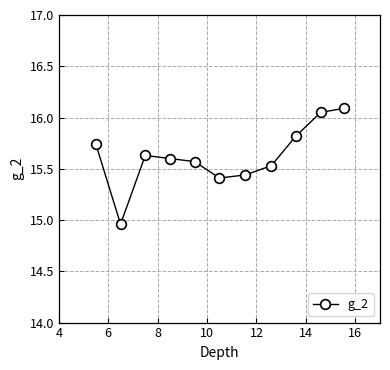

What is the difference between the maximum and second lowest values?

0.7